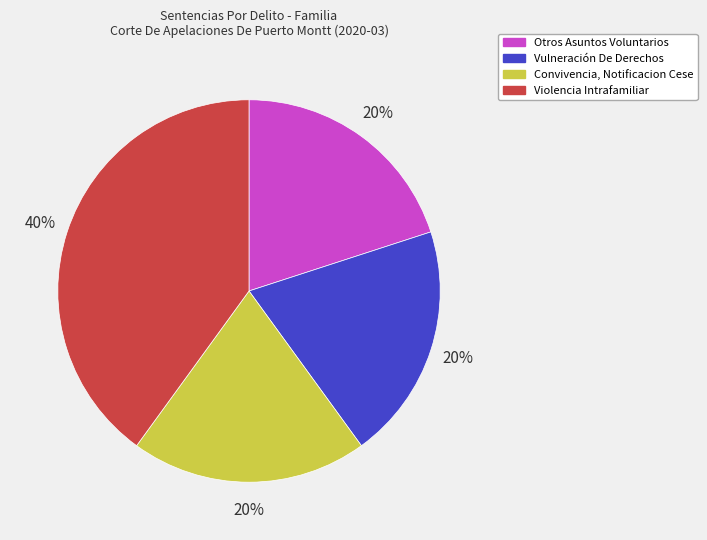

Is the sum of Violencia Intrafamiliar and Otros Asuntos Voluntarios greater than half?

Yes